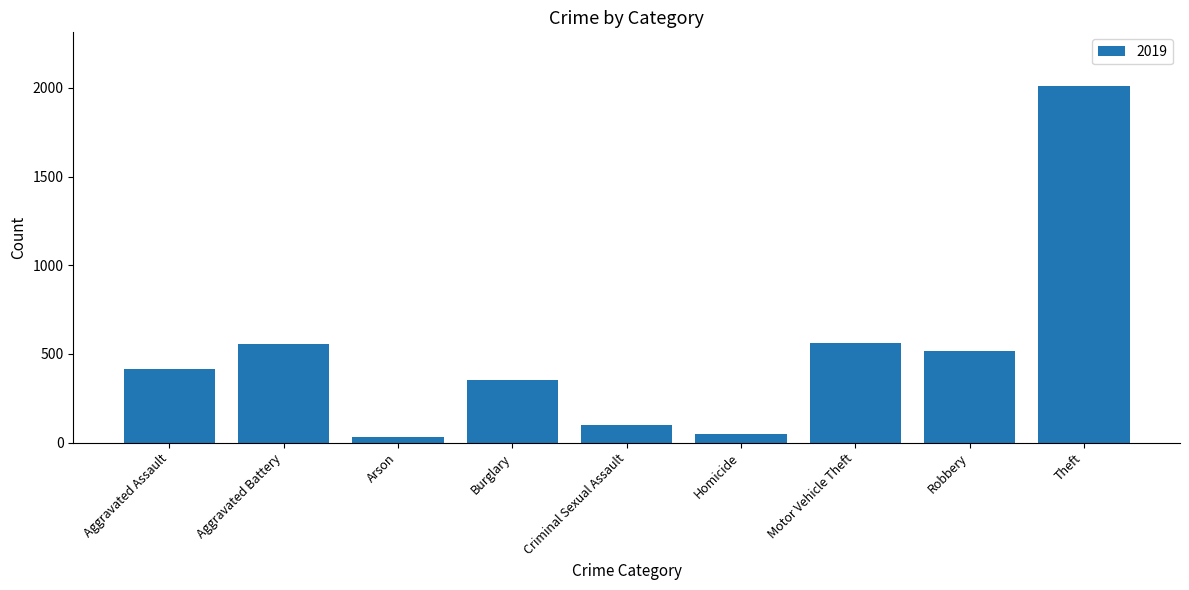

Which has a higher value, Arson or Aggravated Assault?

Aggravated Assault